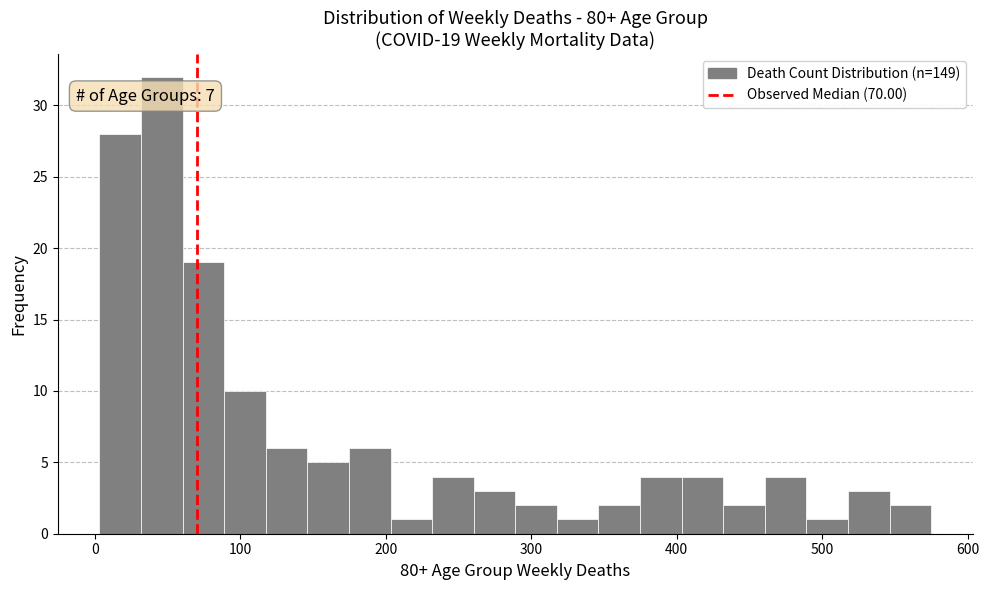

Around what value on the x-axis is the tallest bar? Give the approximate position of its centre, as read against the axis.

50